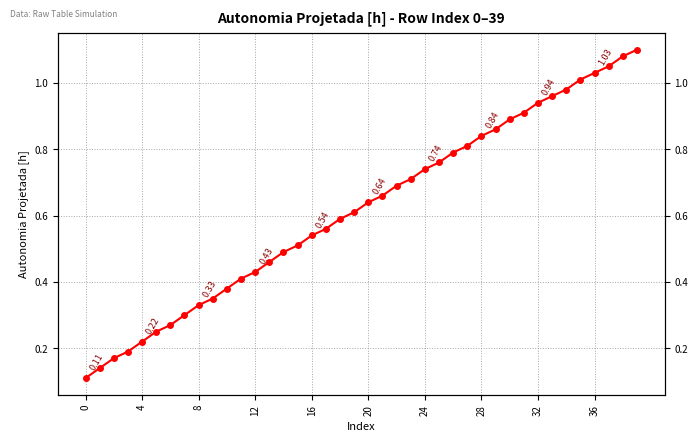

What is the label of the 36th point from the left?

35